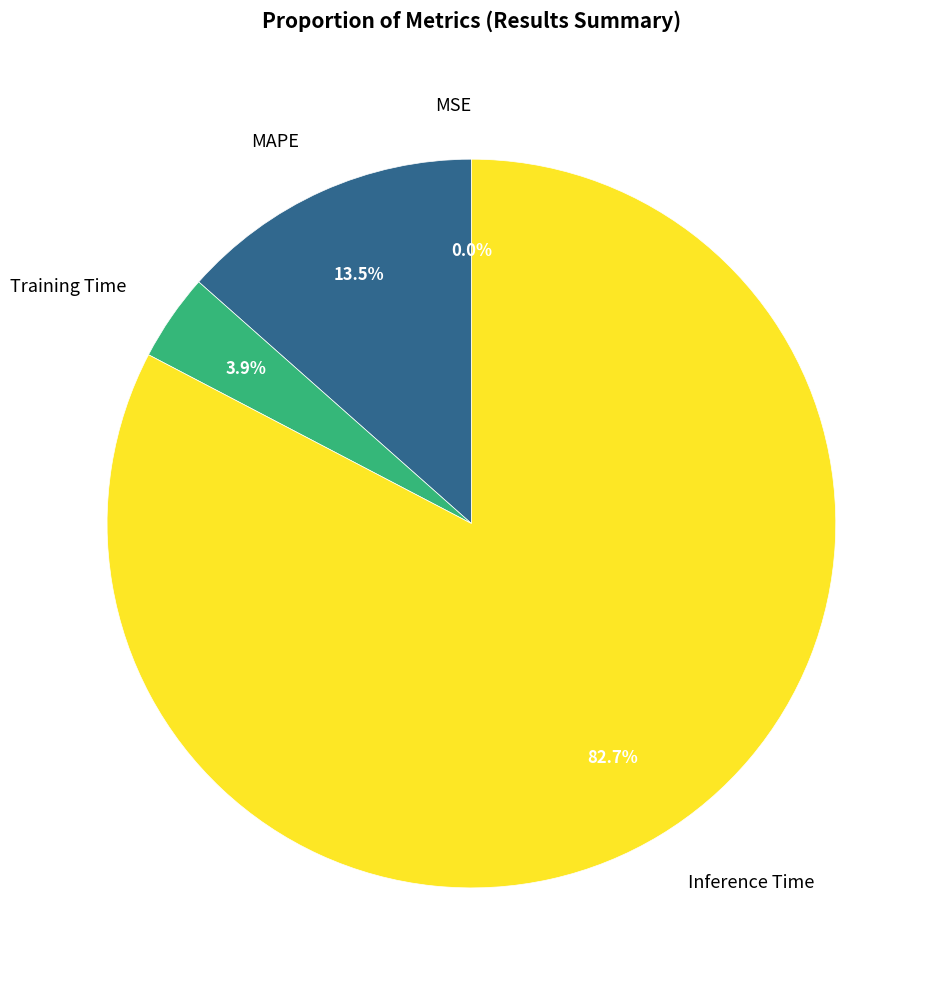

What is the total percentage of Training Time and Inference Time?

86.5%